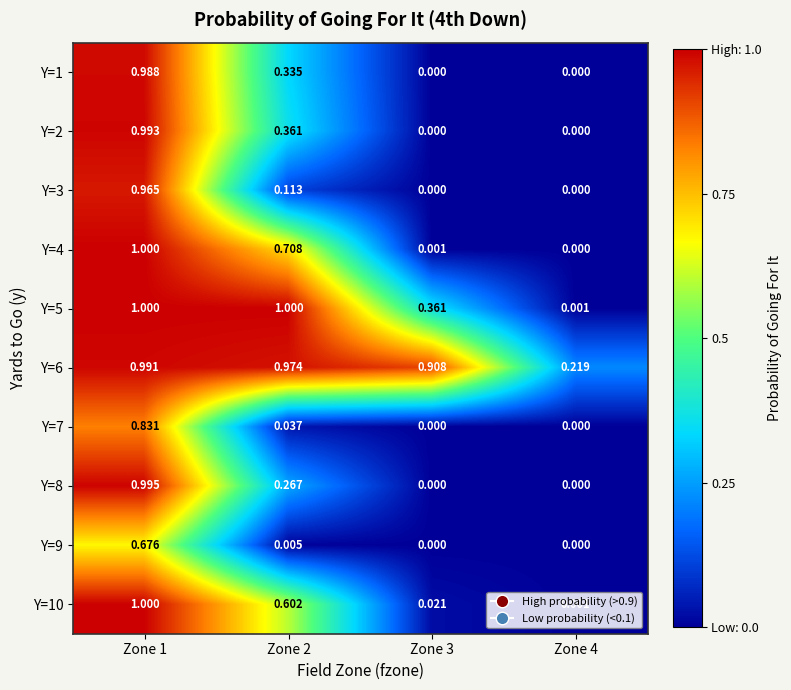

Which category has the highest value across all series?

Zone 1